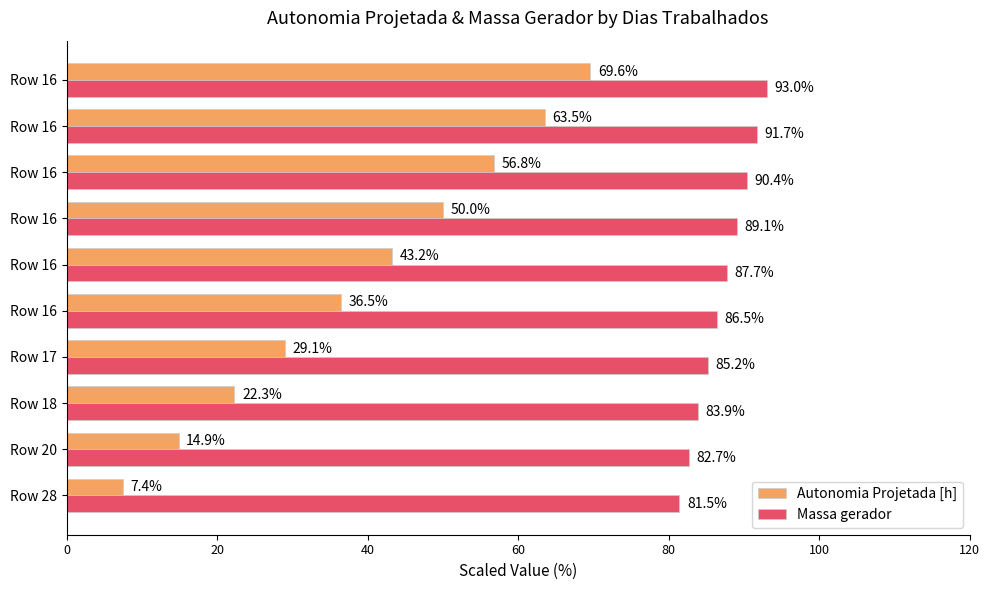

What are all the series names shown in the legend?

Autonomia Projetada [h], Massa gerador